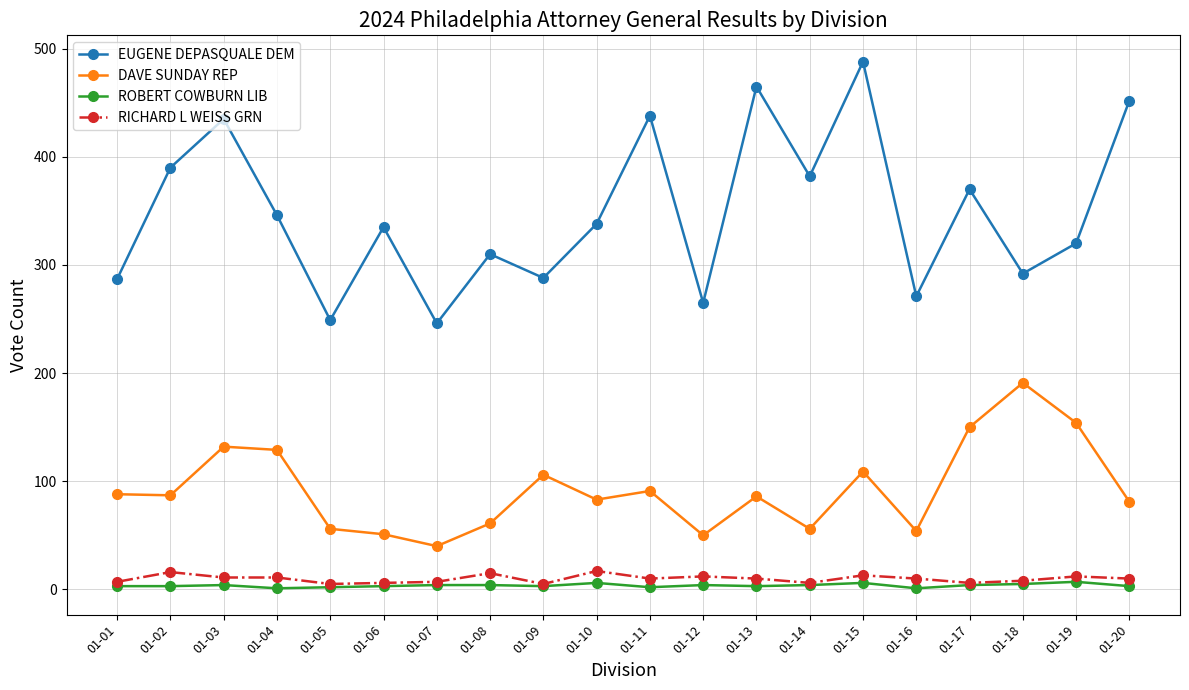

True or false: DAVE SUNDAY REP and EUGENE DEPASQUALE DEM intersect in this chart.

False